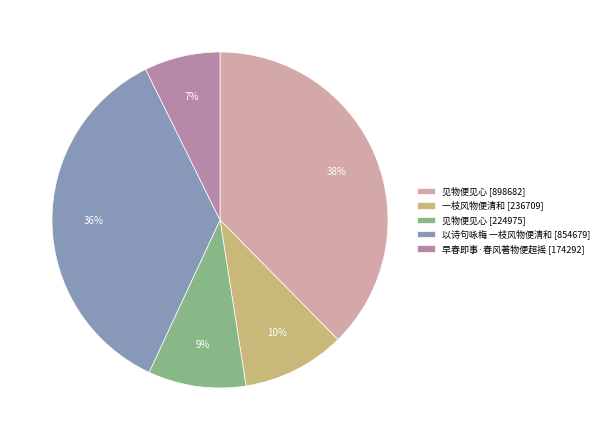

To the nearest percent, what portion does 见物便见心 [898682] represent?

38%